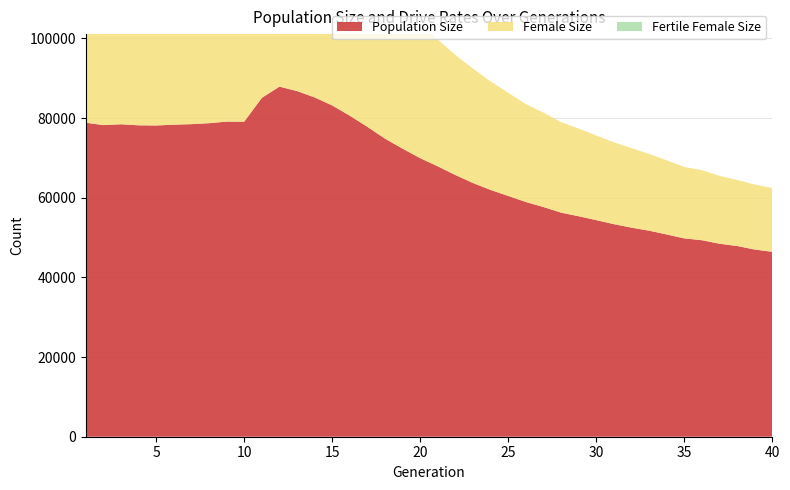

Reading left to right, extract all data points from this chart.

size: 78826	78228	78438	78176	78131	78334	78466	78703	79104	79089	85067	87884	86773	85175	83146	80592	77785	74817	72312	69915	67865	65694	63678	61945	60445	58924	57662	56256	55350	54376	53360	52486	51723	50778	49791	49330	48450	47877	46990	46421
female_size: 49410	49209	49548	49535	49463	49719	49763	49957	50400	50316	50325	50303	49456	47711	45535	43151	40528	37794	35630	33503	31813	30124	28716	27230	25896	24573	23685	22723	22003	21242	20546	19962	19277	18621	17926	17579	17027	16582	16303	16006
fertile_female_size: 1	1	1	1	1	1	1	1	1	1	1	1	1	1	1	1	1	1	1	1	1	1	1	1	1	1	1	1	1	1	1	1	1	1	1	1	1	1	1	1